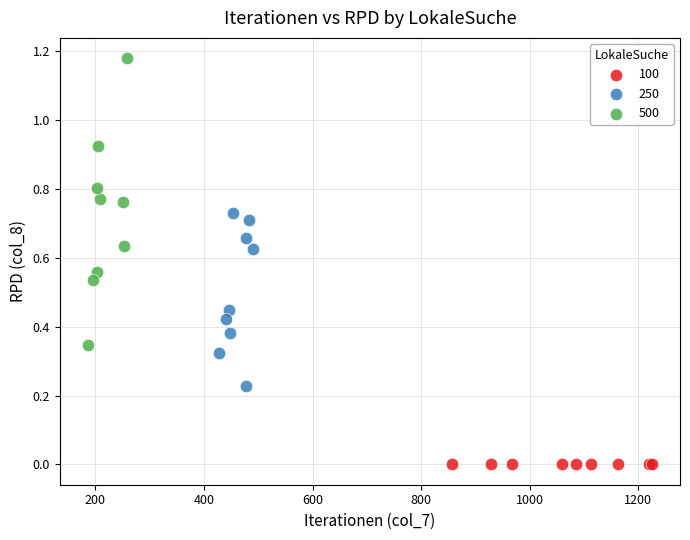

Which series contains the lowest Y value?

100